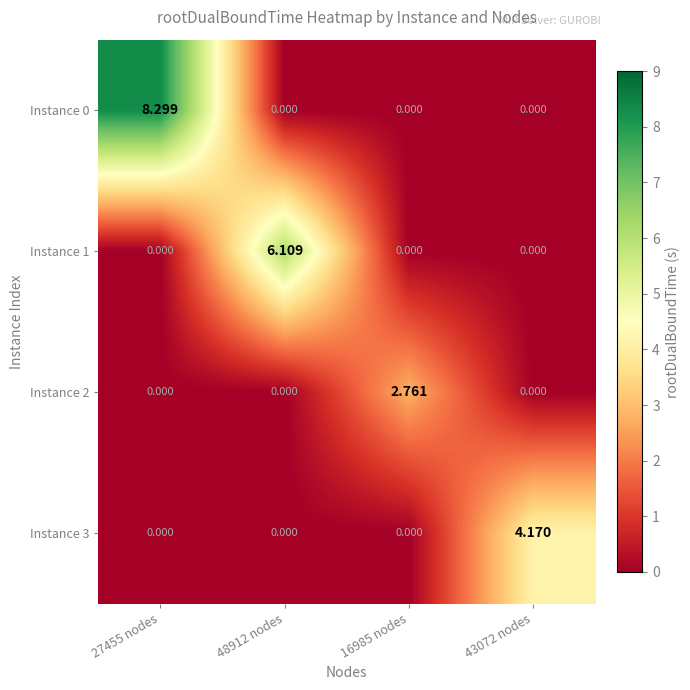

How many categories are shown in the chart?

4